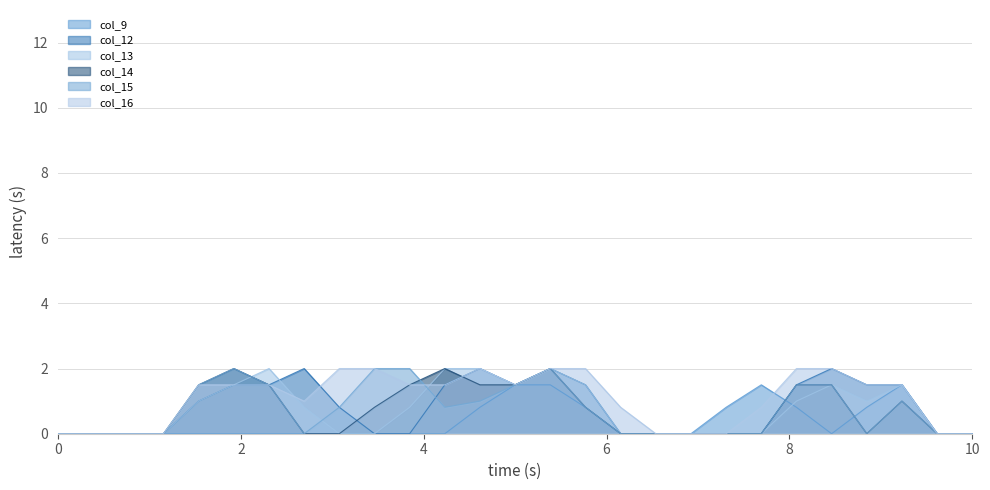

How many intersections are there between col_15 and col_12?

1